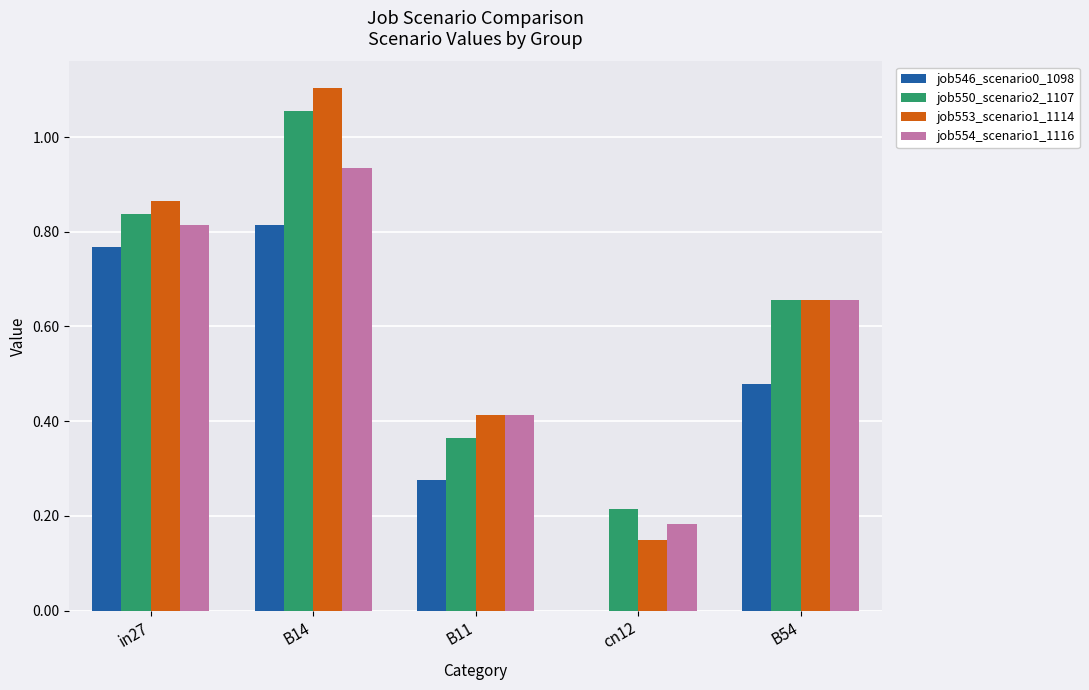

At which category is the sum across all series the highest?

B14